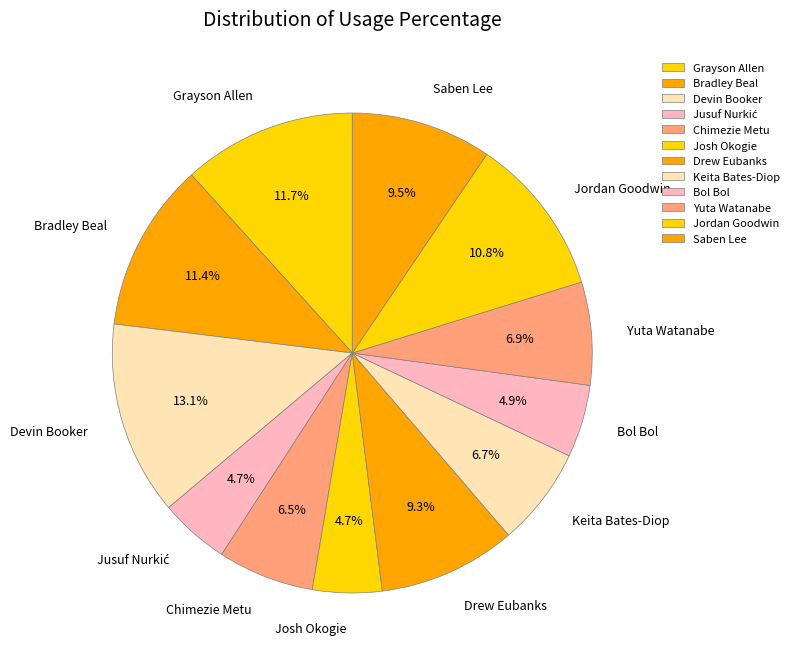

How many slices are in this pie chart?

12